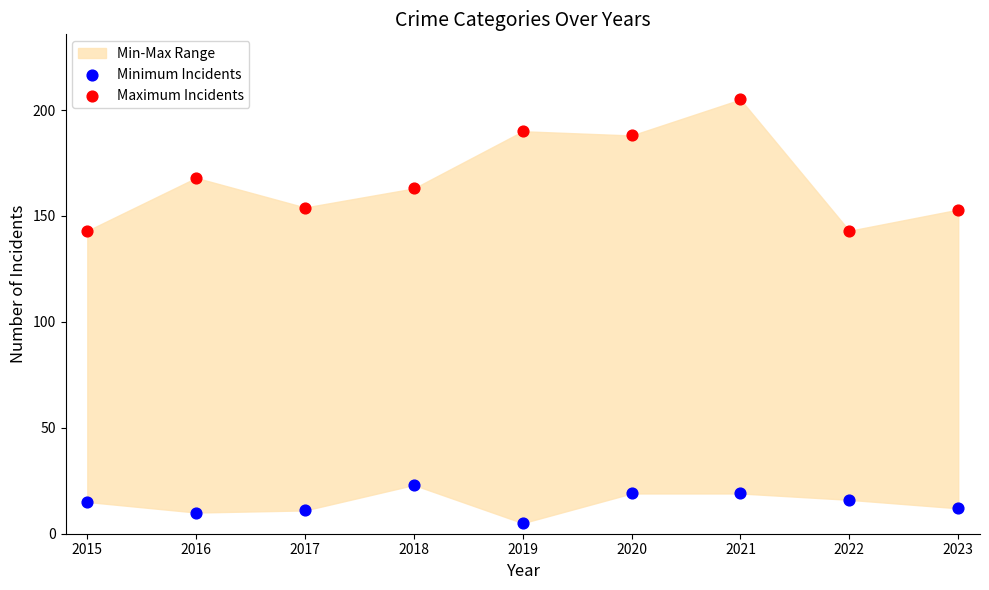

Which series contains the highest Y value?

Maximum Incidents